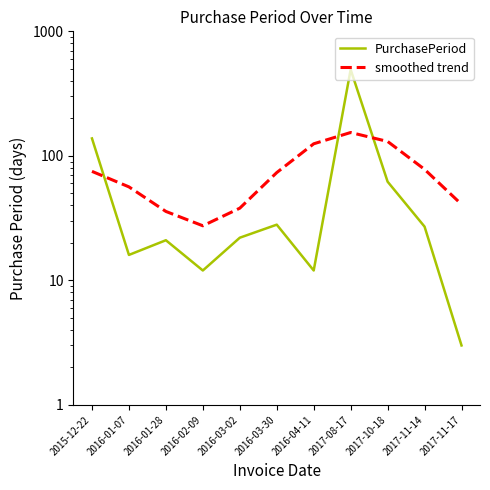

In smoothed trend, how many points are higher than both neighbors (excluding endpoints)?

1